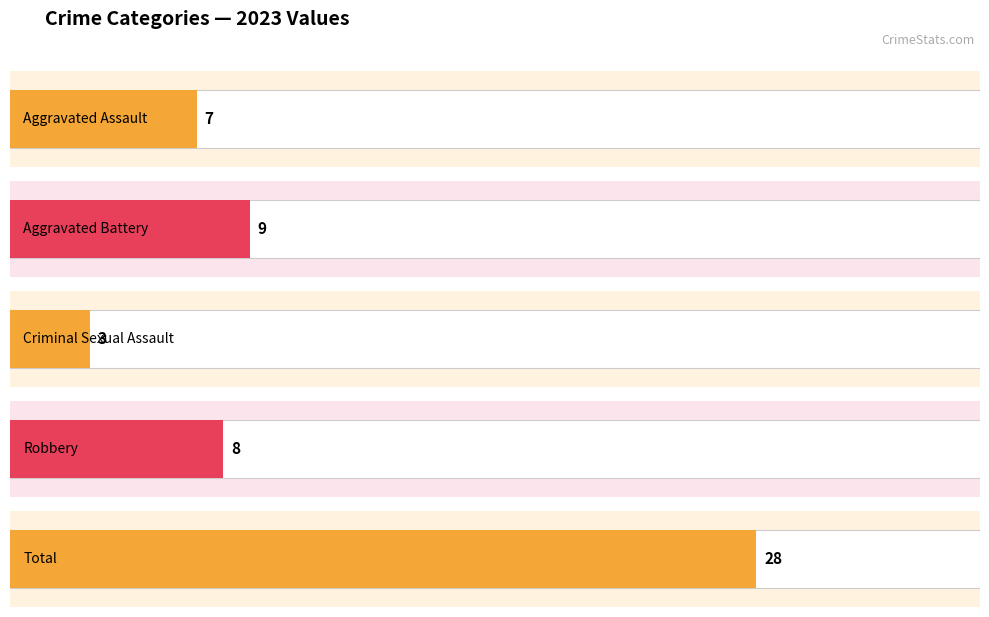

Does the chart contain stacked bars?

No